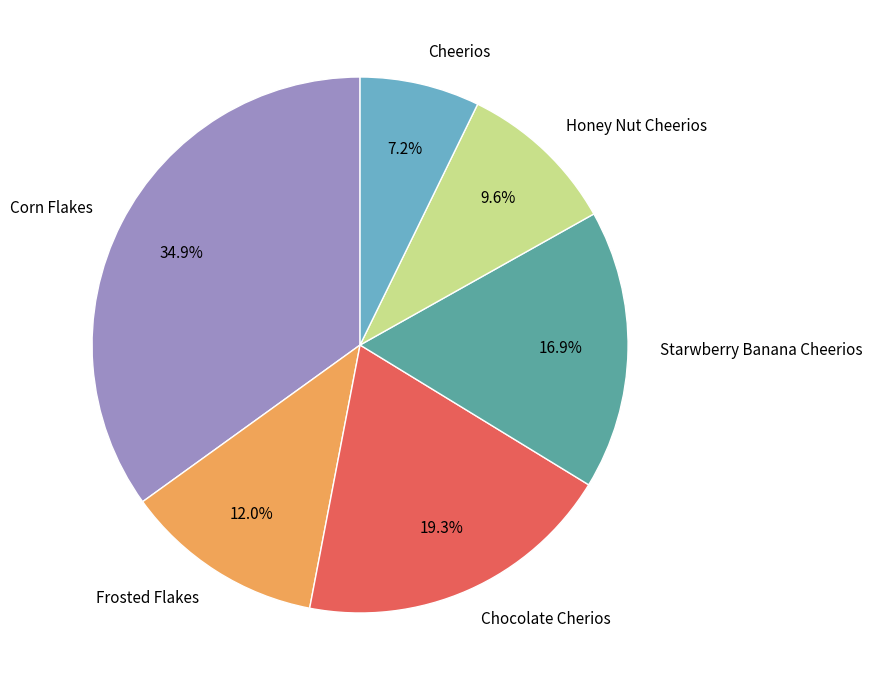

What percentage is the Chocolate Cherios slice, to the nearest percent?

19%